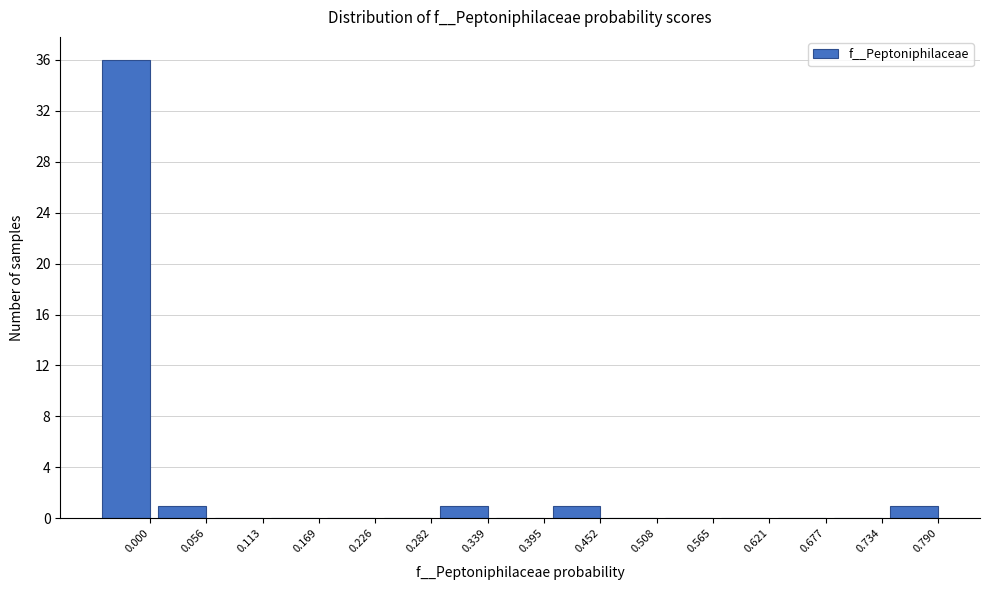

Reading right to left, extract all data points from this chart.

0.790=1	0.734=0	0.677=0	0.621=0	0.565=0	0.508=0	0.452=1	0.395=0	0.339=1	0.282=0	0.226=0	0.169=0	0.113=0	0.056=1	0.000=36